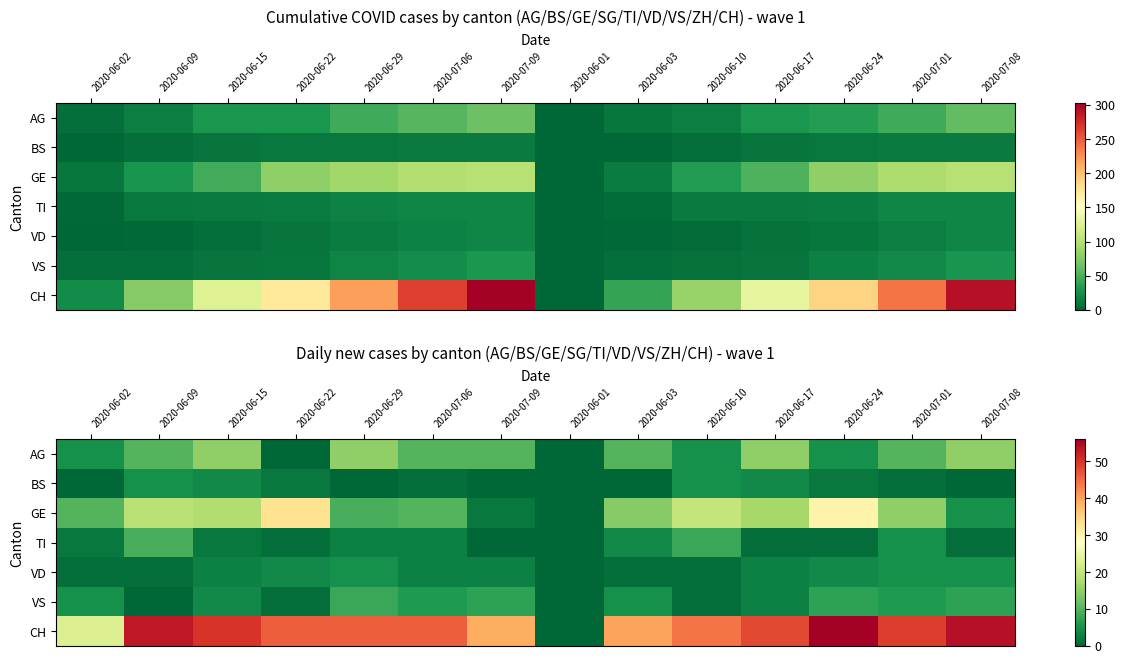

Which series changed the most between 2020-06-09 and 2020-06-10?

CH